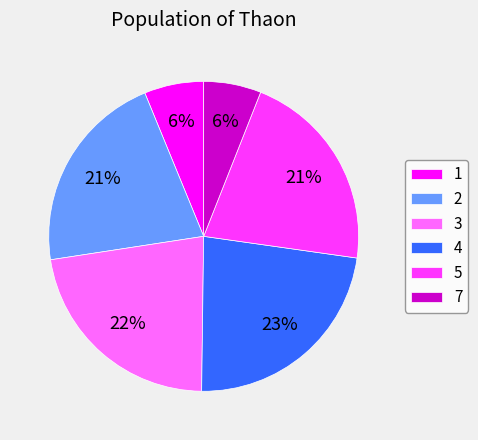

True or false: 5 accounts for 32% of the total.

False